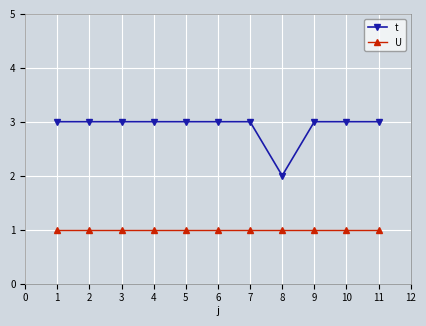

What is the total value across all series at 5?

4